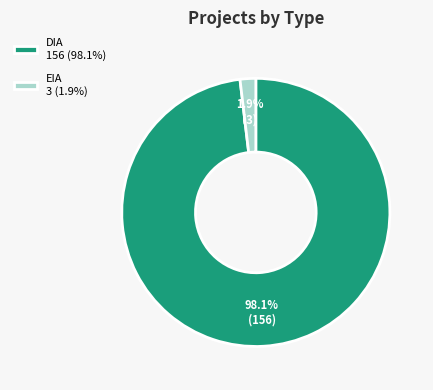

To the nearest percent, what percentage of the pie is EIA?

2%